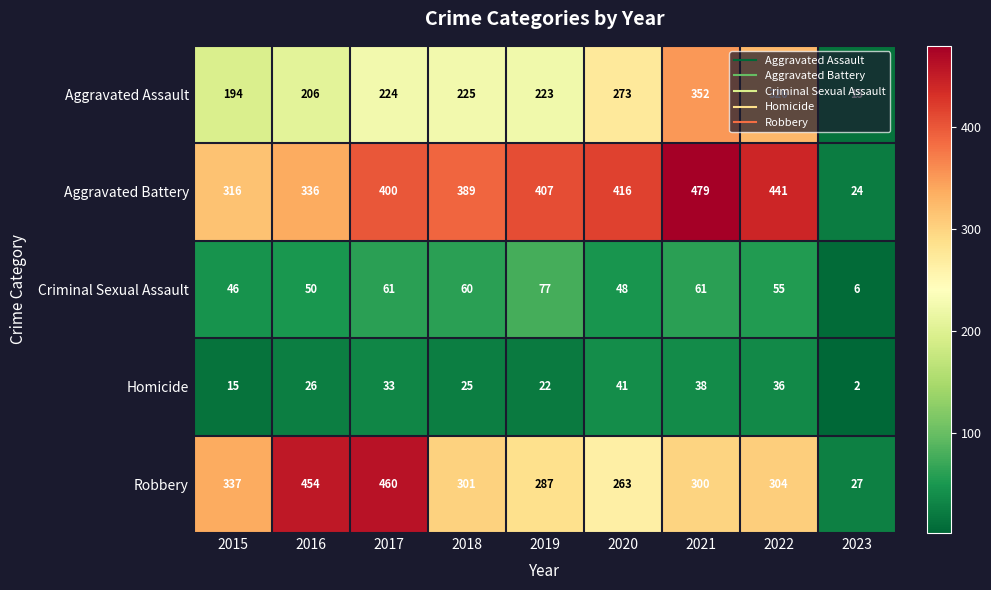

Where is Robbery nearest to the value 243?

2020